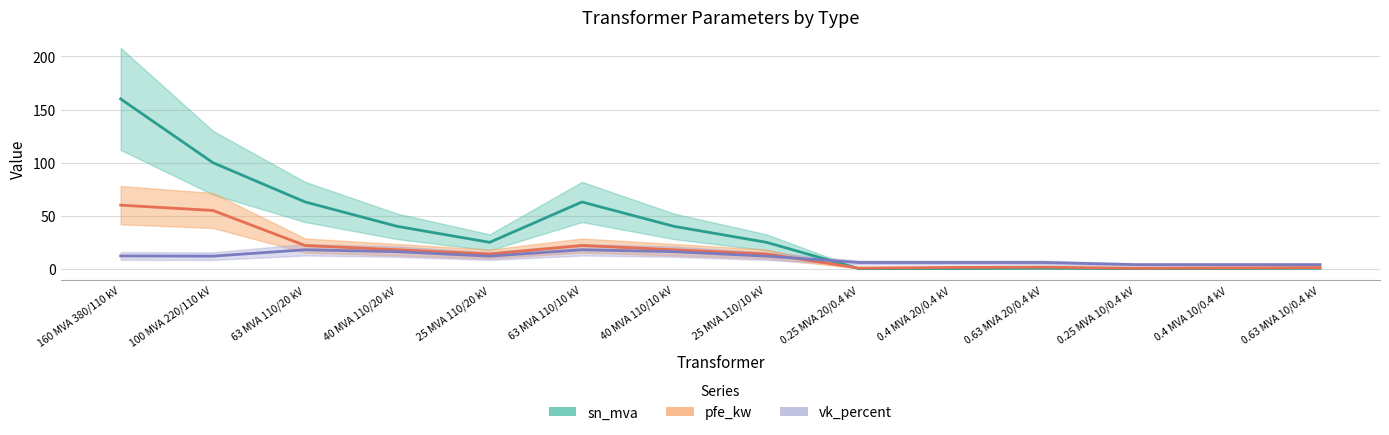

At 63 MVA 110/20 kV, list the series in order from smallest to largest.

vk_percent, pfe_kw, sn_mva